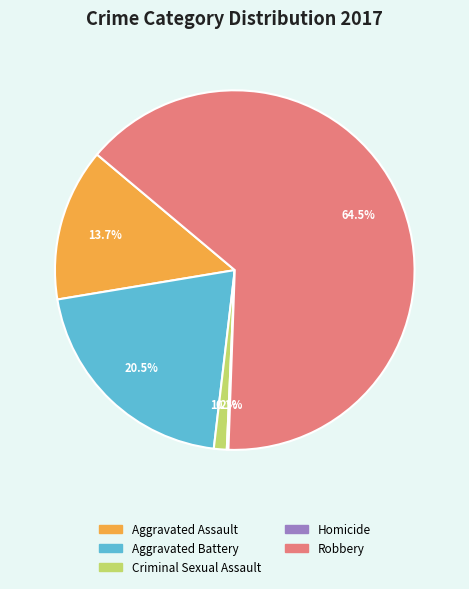

To the nearest percent, what is the difference between the largest and smallest slice percentages?

64%